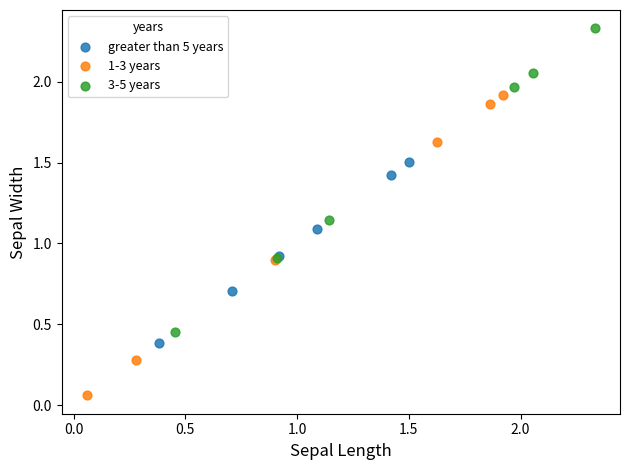

What are all the series names shown in the legend?

greater than 5 years, 1-3 years, 3-5 years